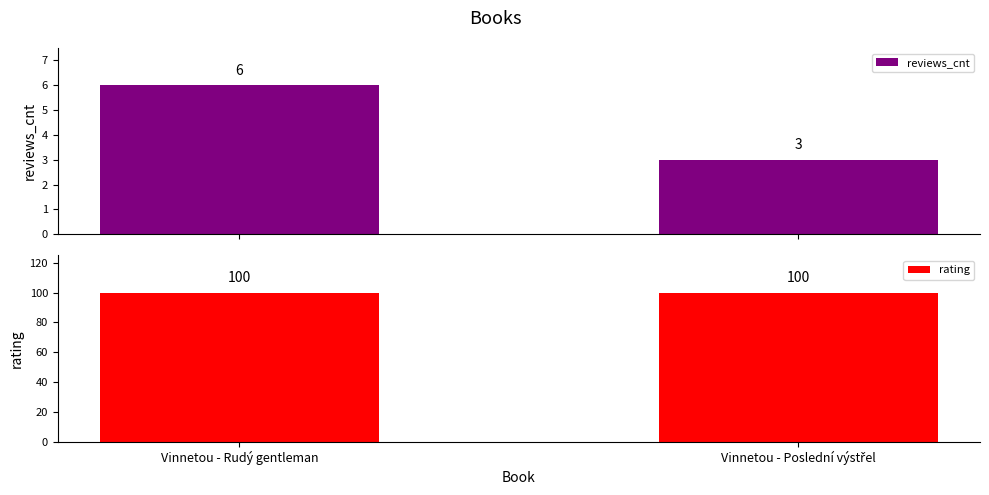

At which category is the sum across all series the highest?

Vinnetou - Rudý gentleman